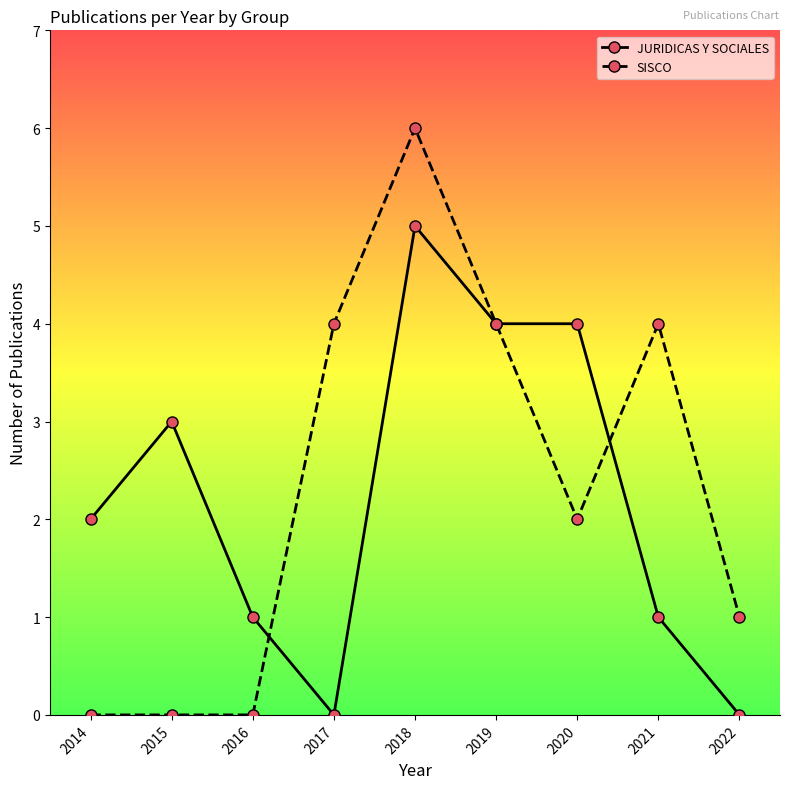

Is the value of SISCO at 2021 greater than the value of JURIDICAS Y SOCIALES at 2018?

No